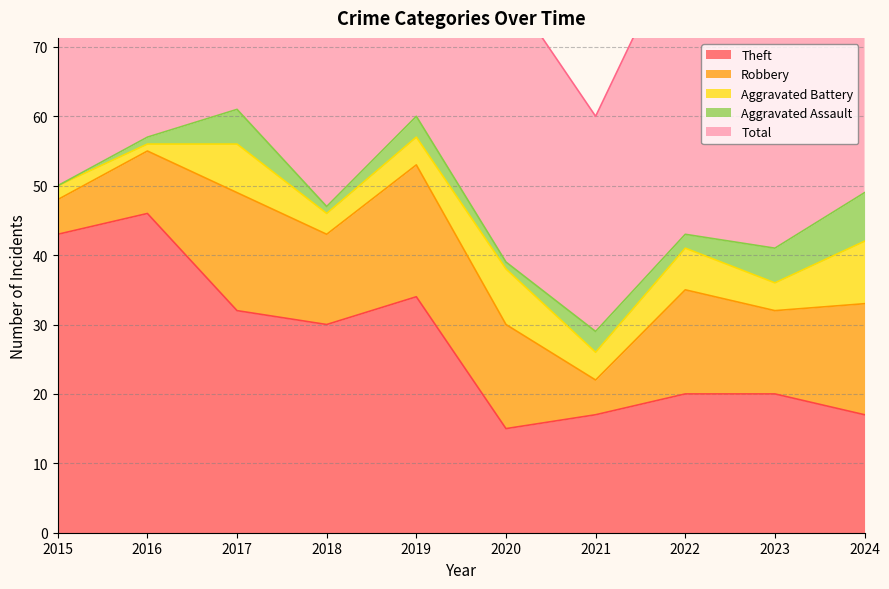

Read the Theft value at 2024.

17